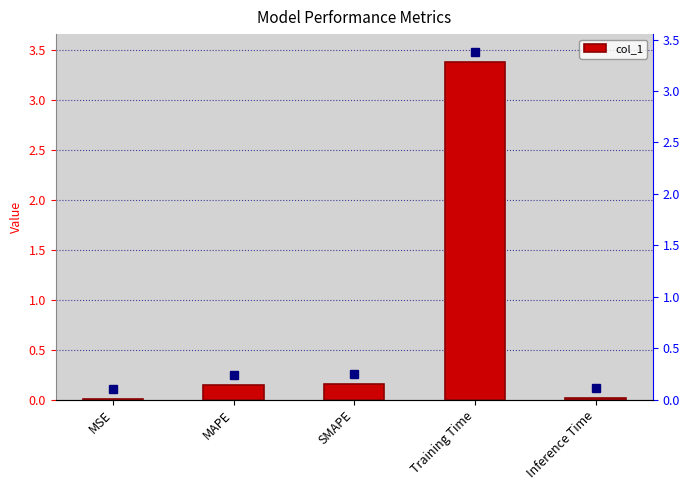

Between Inference Time and Training Time, which is larger?

Training Time